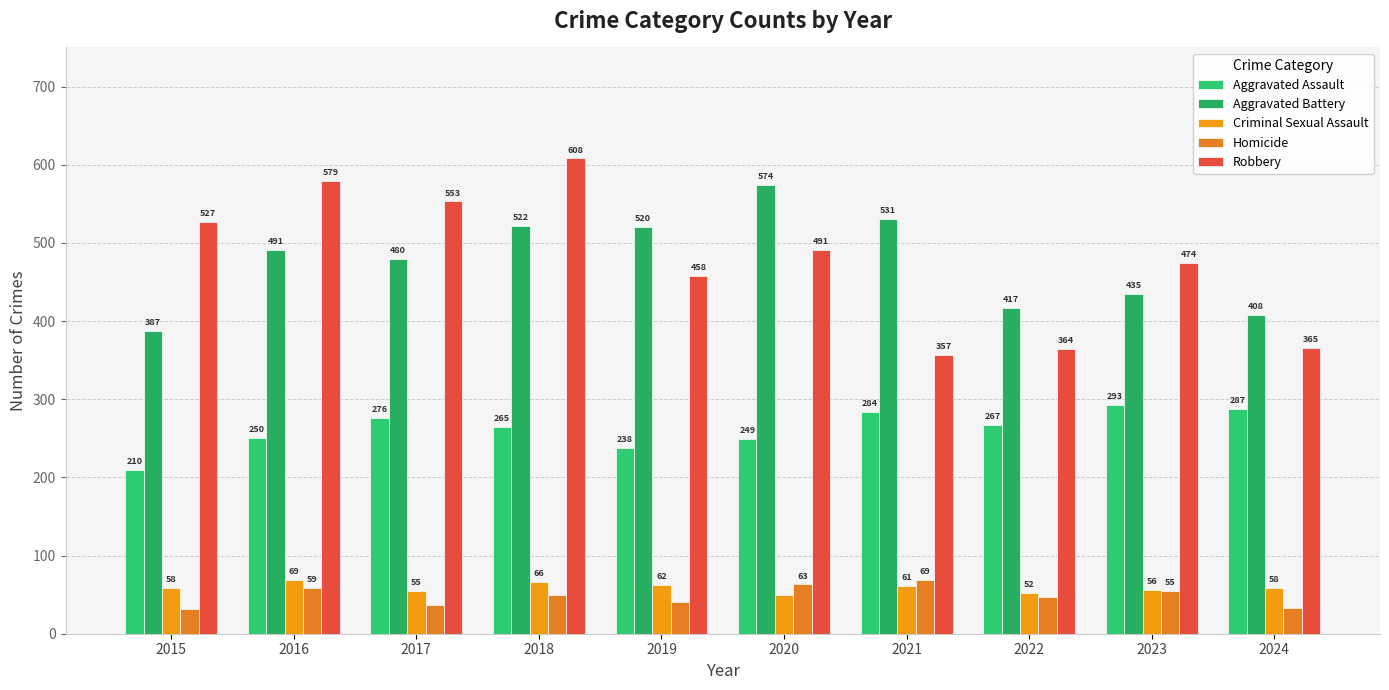

Rank the series by their maximum value, from lowest to highest.

Criminal Sexual Assault, Homicide, Aggravated Assault, Aggravated Battery, Robbery